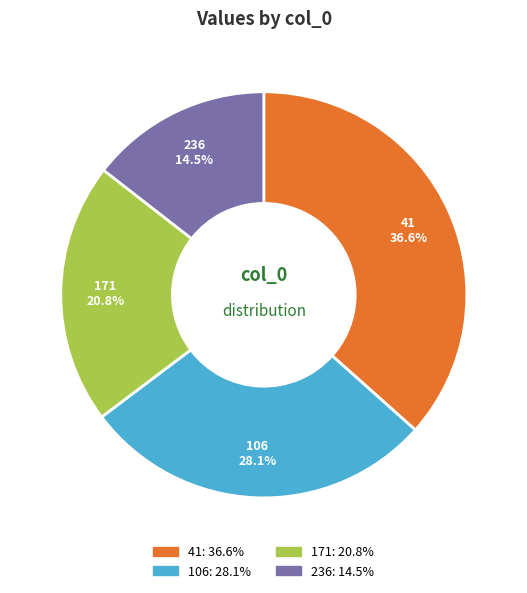

Is it true that 236 is 9% of the pie?

False